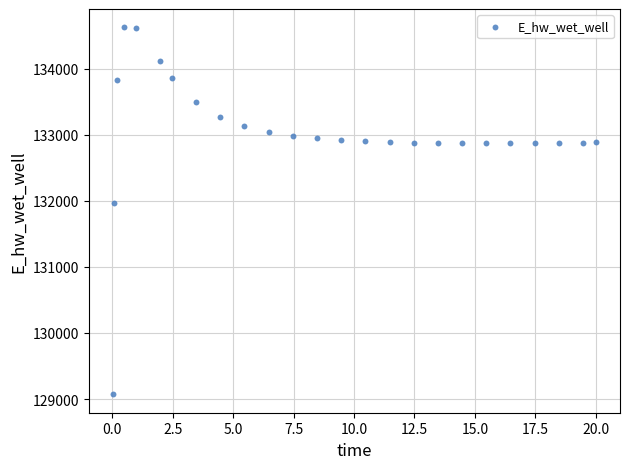

What Y value in the scatter plot is closest to 131849?

131969.9